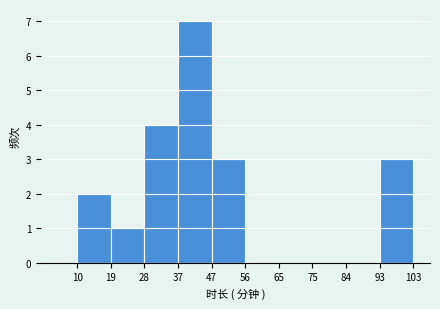

What is the height of the bar covering 19 to 28 on the x-axis? The values are not printed on the chart, so give them approximately, as read against the axis.

1